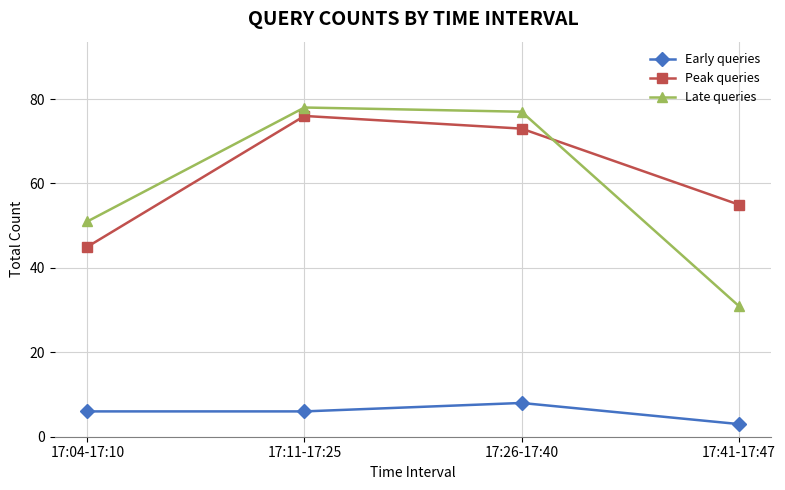

How many lines are shown in the chart?

3